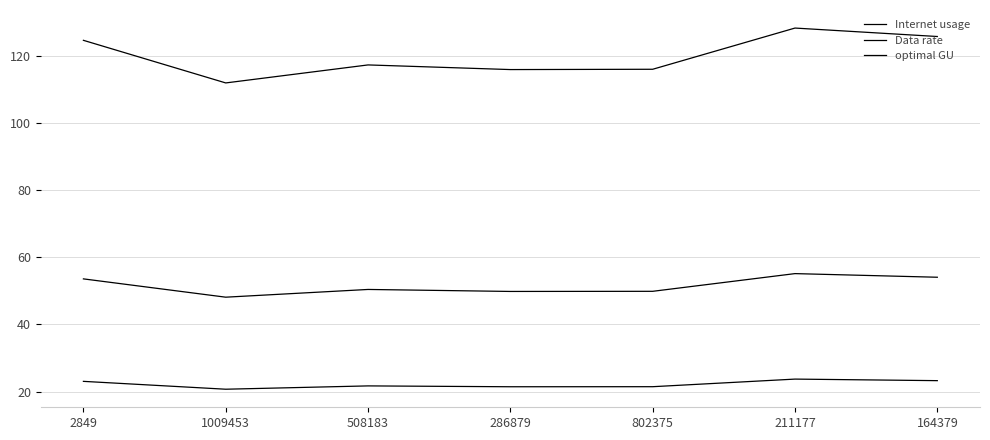

Is this an area chart (filled region under the line)?

No